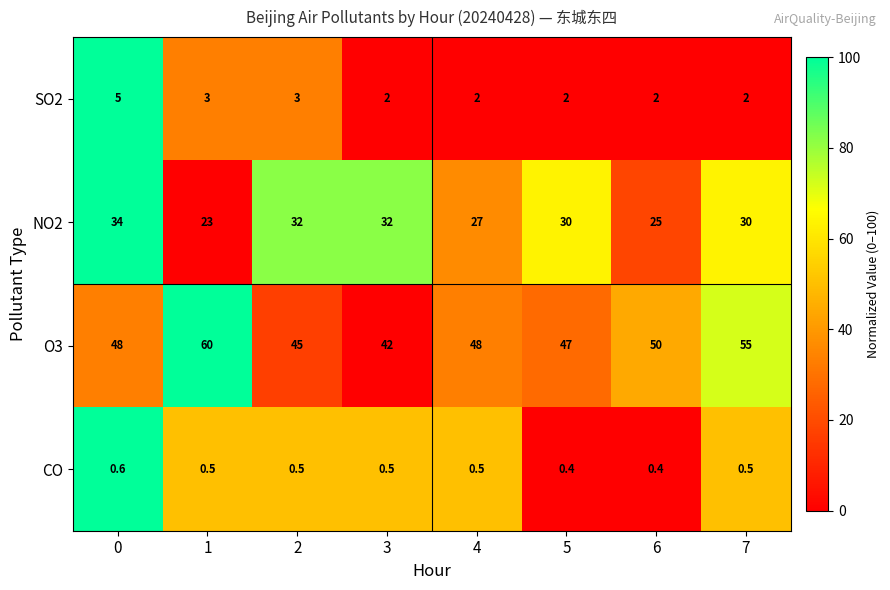

What is the lowest value of the CO series?

0.4